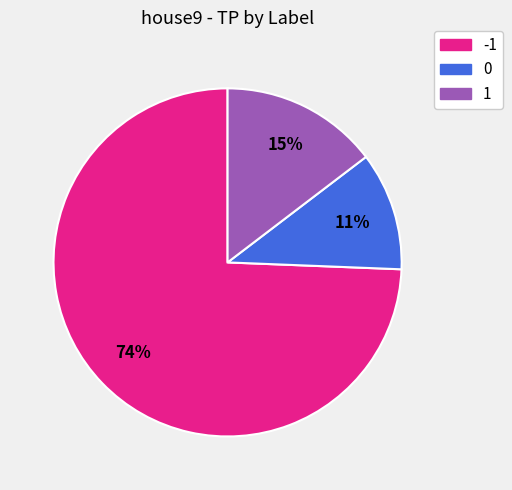

To the nearest percent, what portion does -1 represent?

74%